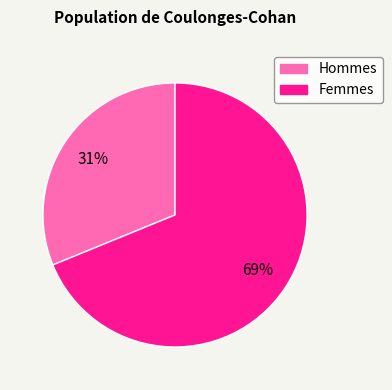

To the nearest percent, what is the difference between the largest and smallest slice percentages?

38%